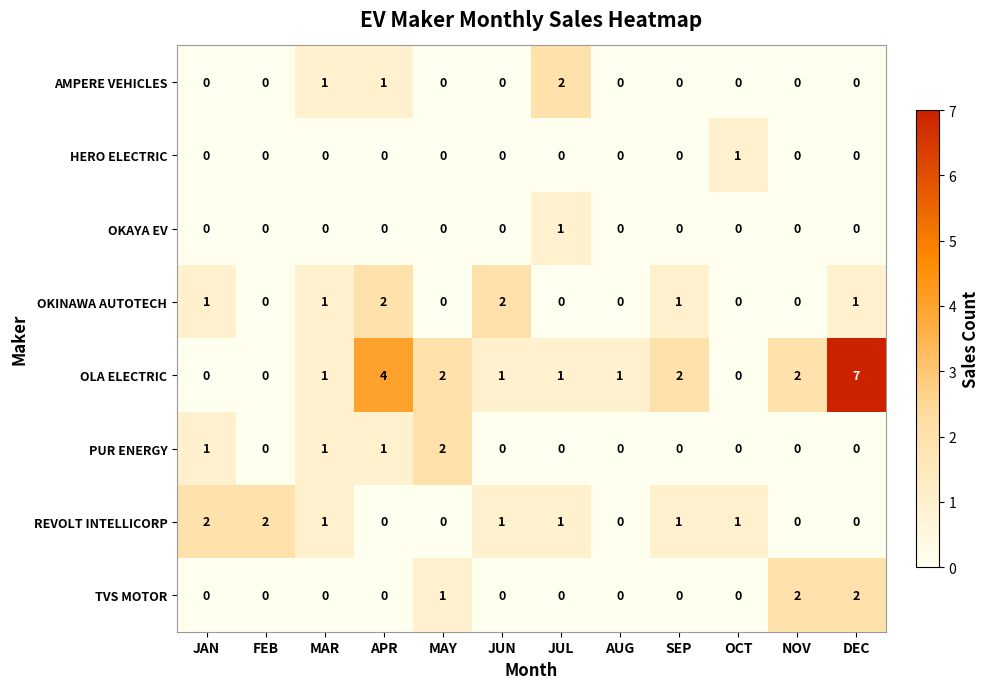

Which label corresponds to the largest value in the chart?

DEC